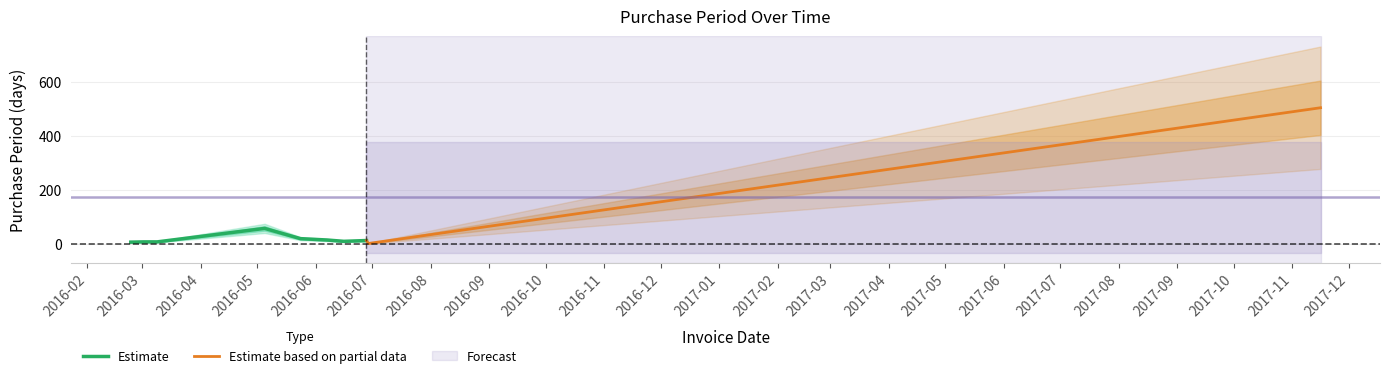

True or false: the data shows 57 at 2016-05-05.

True